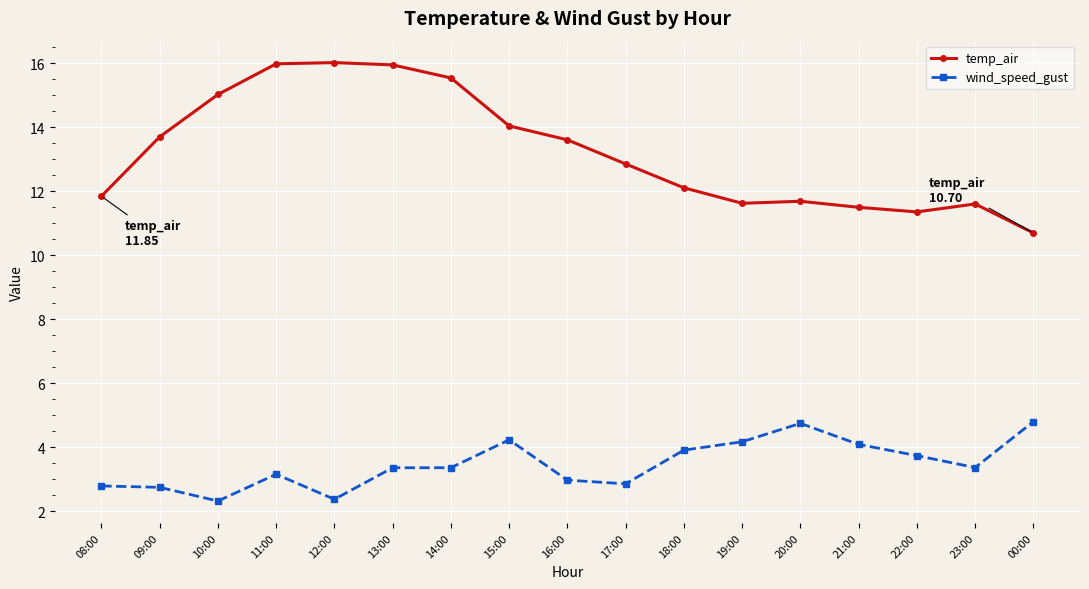

What is the highest value of the temp_air series?

16.0